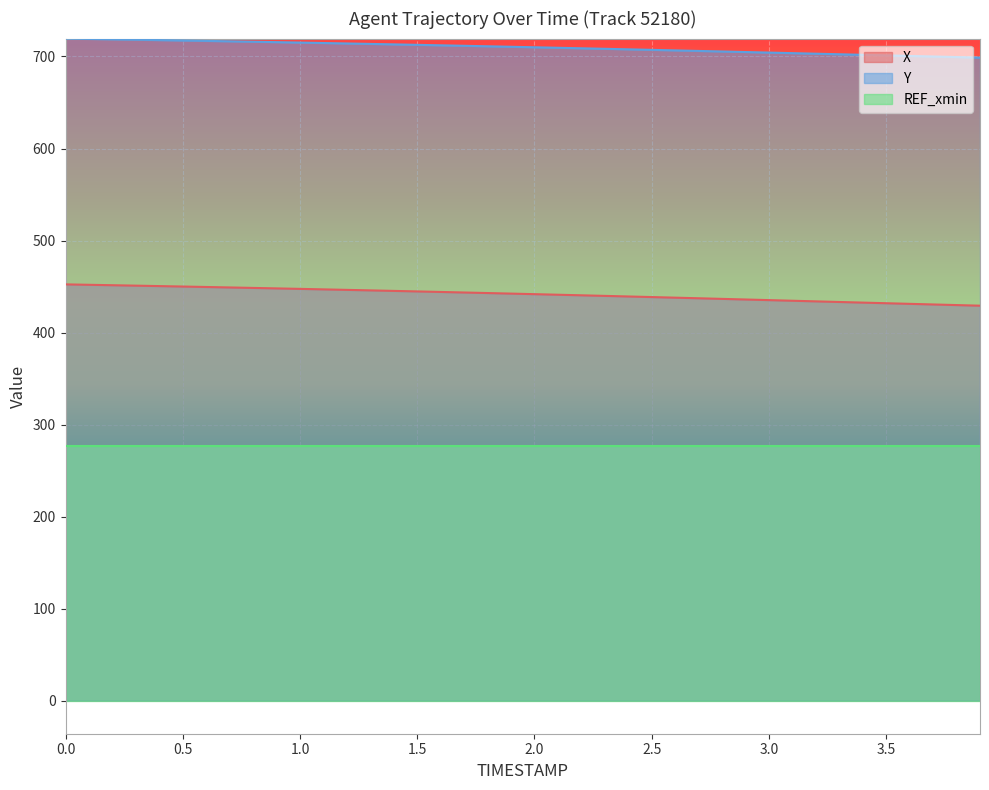

What is the value of the Y point at the 38th from the left?

700.0